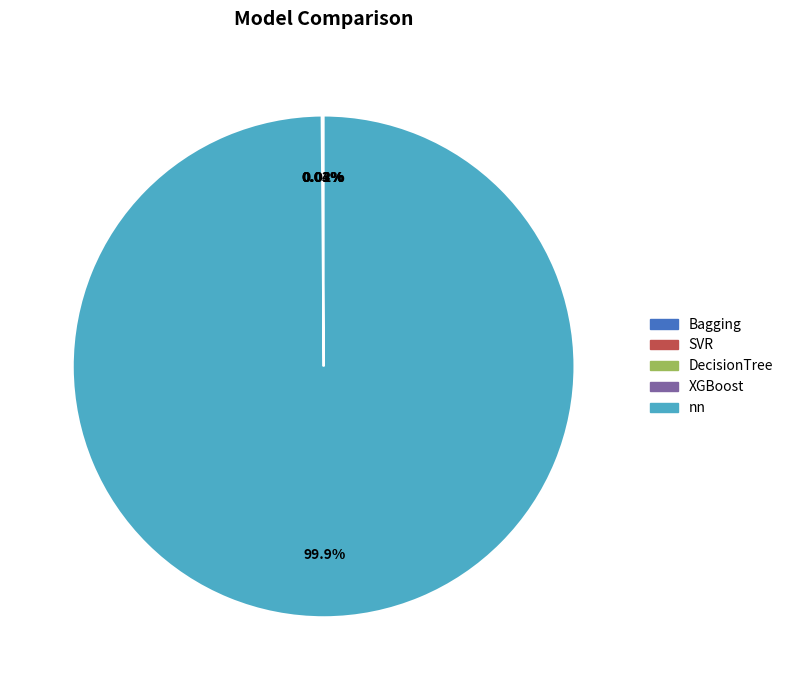

What is the largest slice in the pie chart?

nn